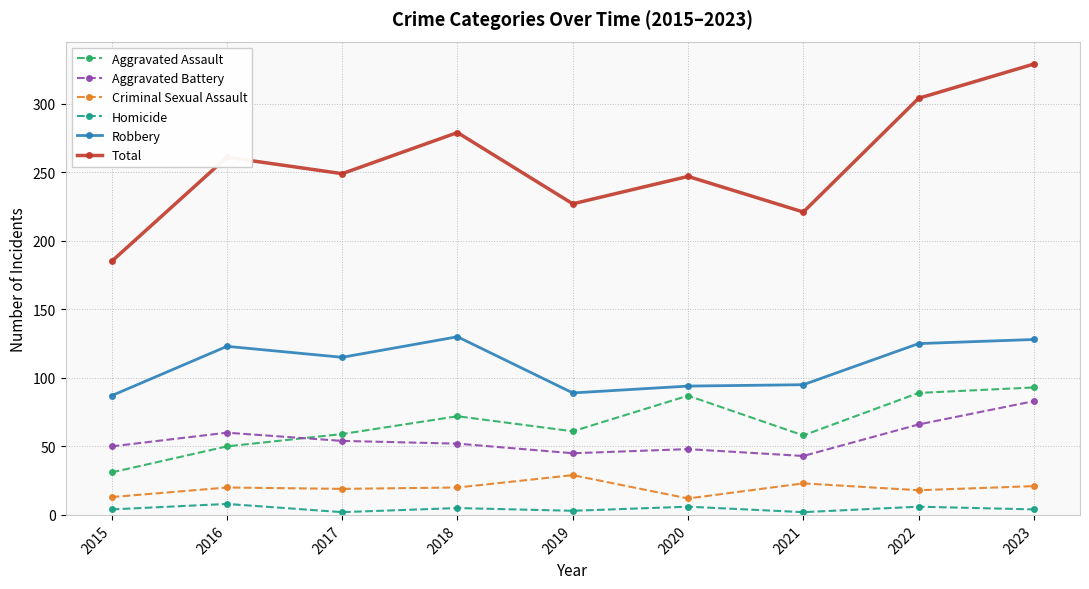

At which label does Total first exceed 249?

2016